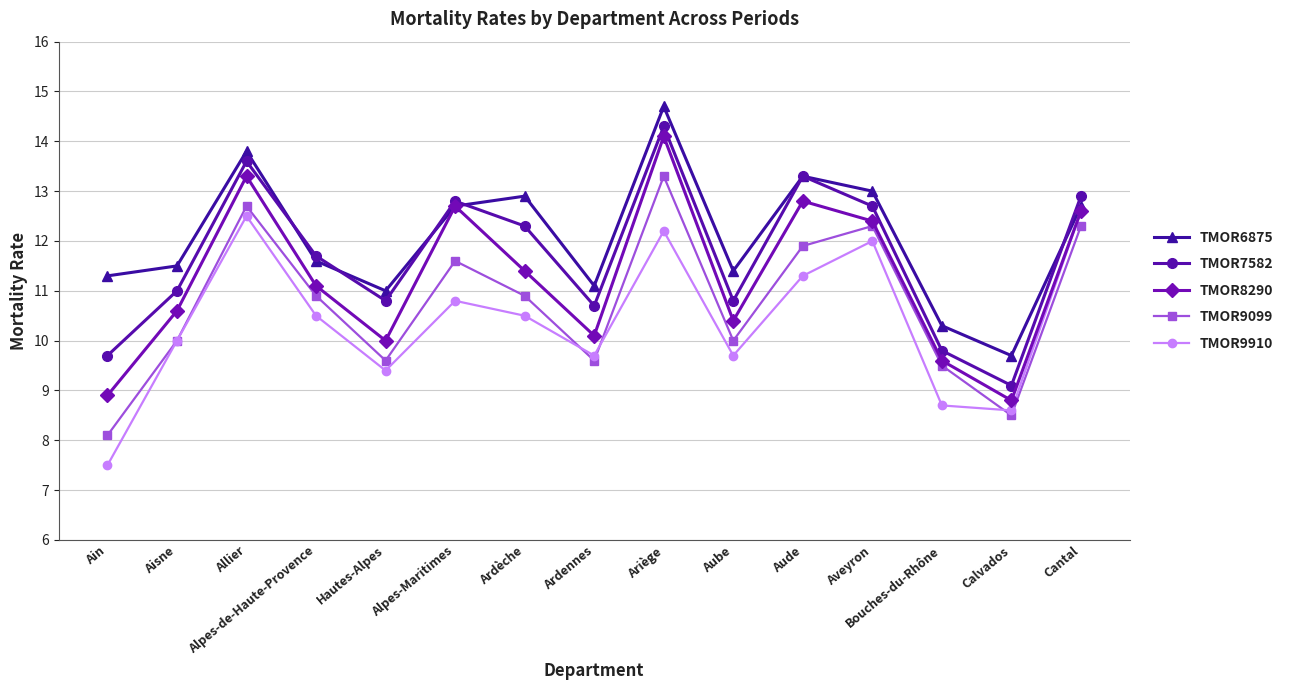

True or false: TMOR7582 and TMOR9910 intersect in this chart.

False